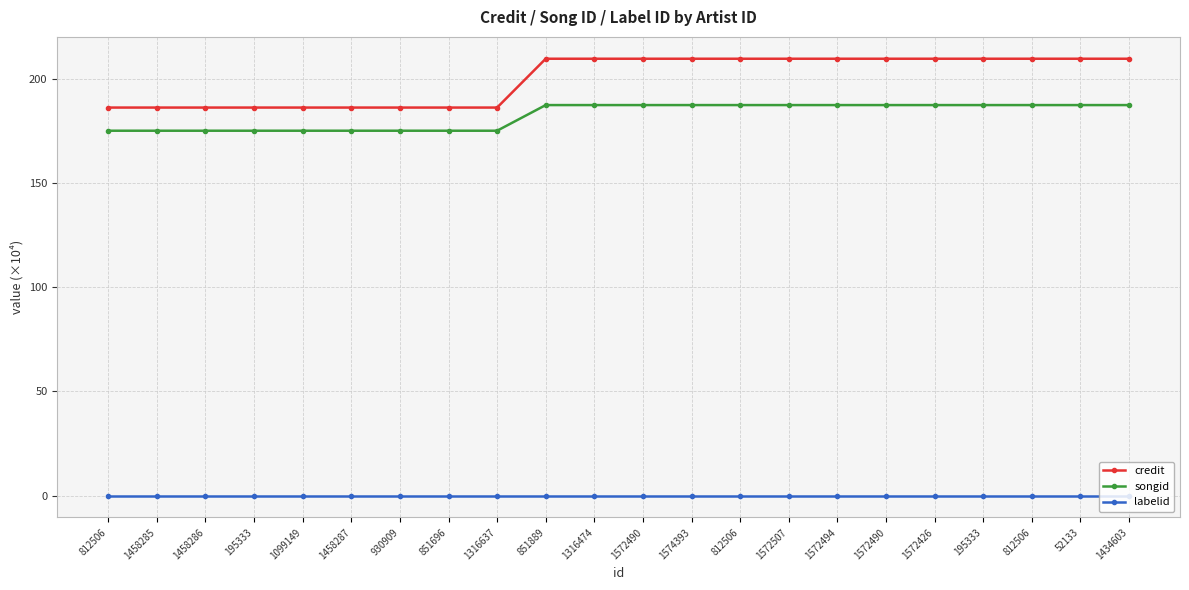

What are all the series names shown in the legend?

credit, songid, labelid